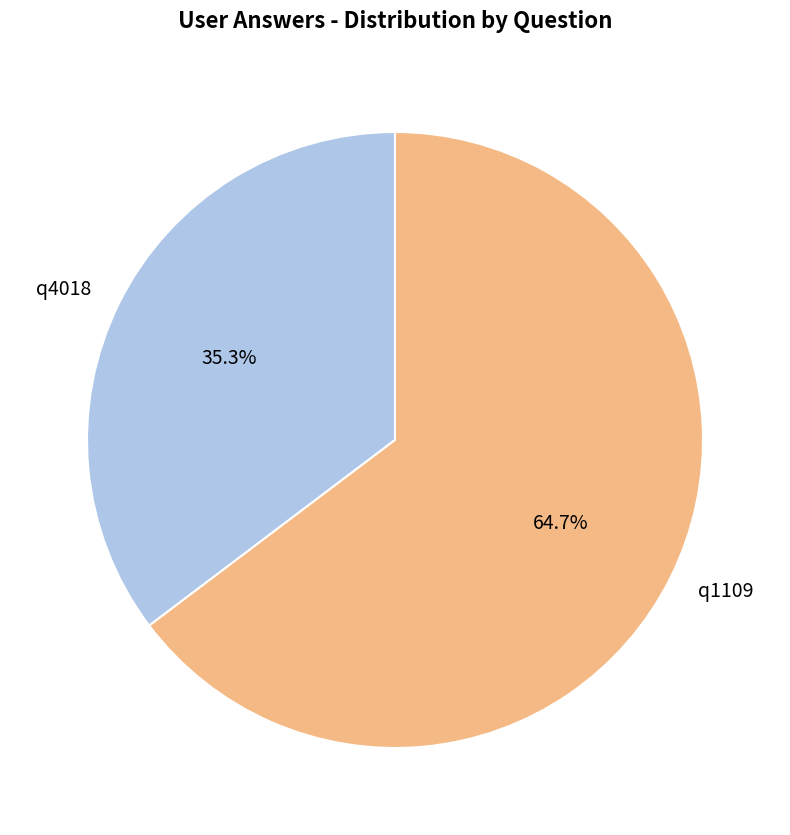

To the nearest percent, what is the combined percentage of q4018 and q1109?

100%